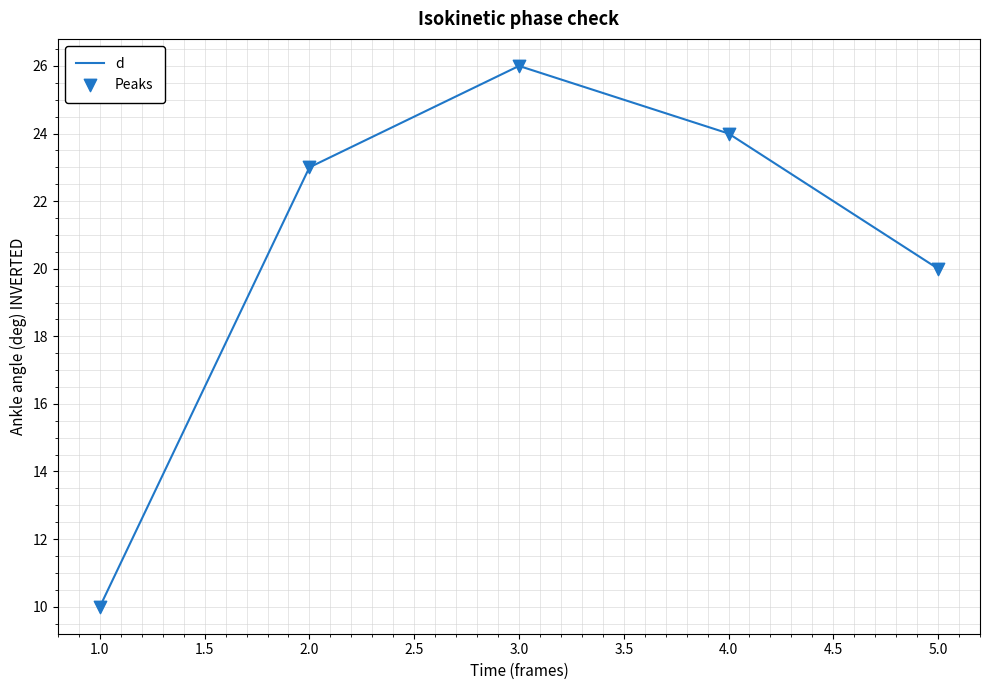

What is the ratio of the value at 3.0 to the value at 2.0?

1.1